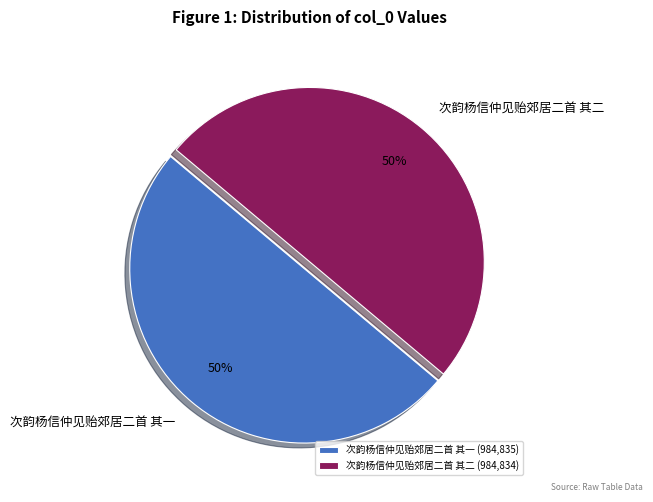

The 次韵杨信仲见贻郊居二首 其二 slice represents 50% of the pie. True or false?

True